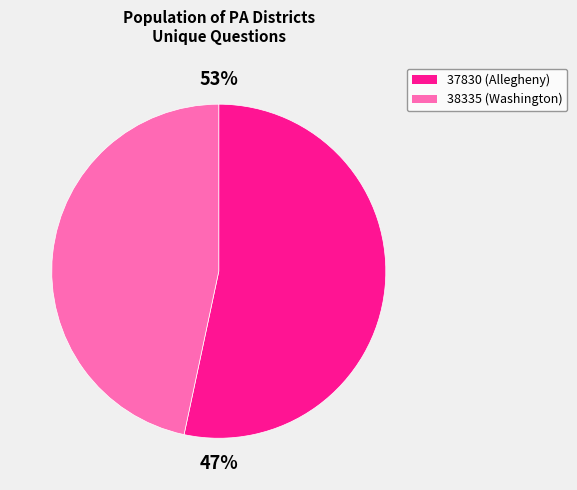

To the nearest percent, what percentage of the pie is 38335?

47%